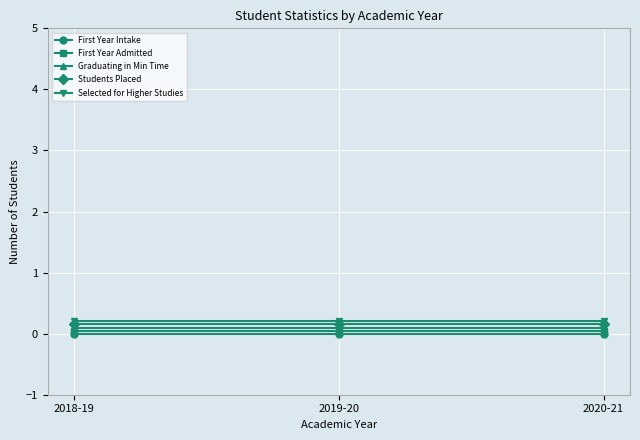

What is the value of the Selected for Higher Studies point at the 2nd from the left?

0.2